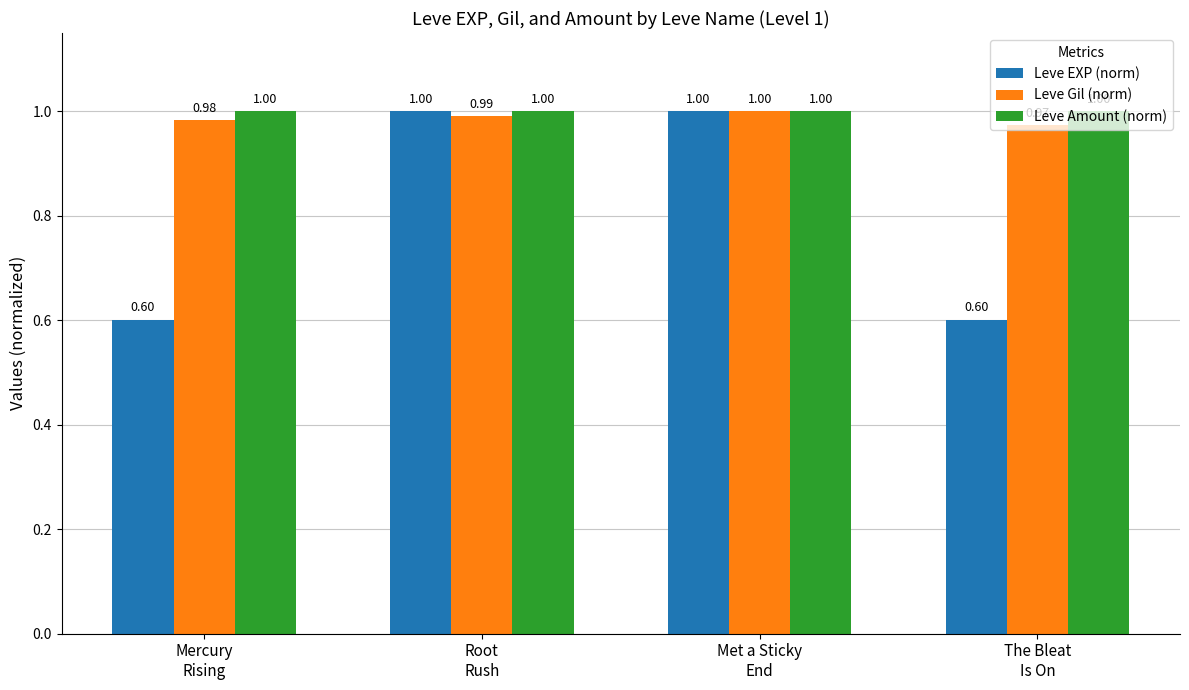

Does the chart contain any negative values?

No